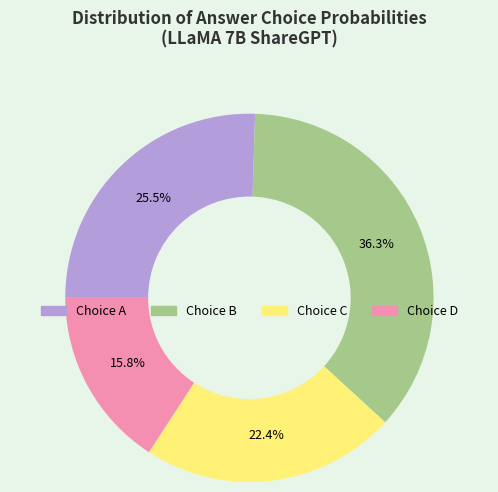

Is there any slice that represents more than half of the pie?

No